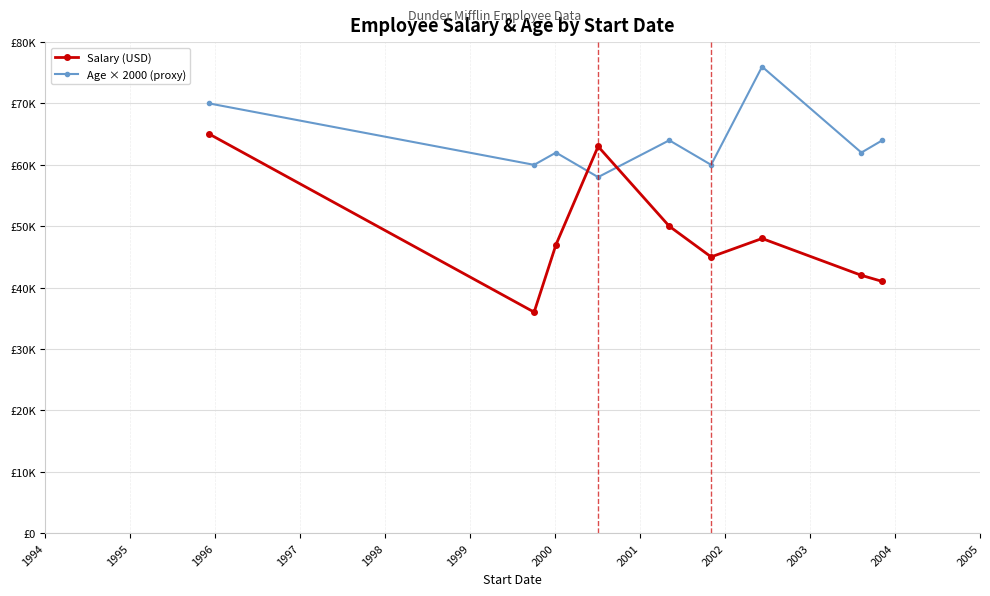

Reading left to right, what are all the values shown in this chart?

Salary (USD): 65000	36000	47000	63000	50000	45000	48000	42000	41000
Age × 2000 (proxy): 70000	60000	62000	58000	64000	60000	76000	62000	64000